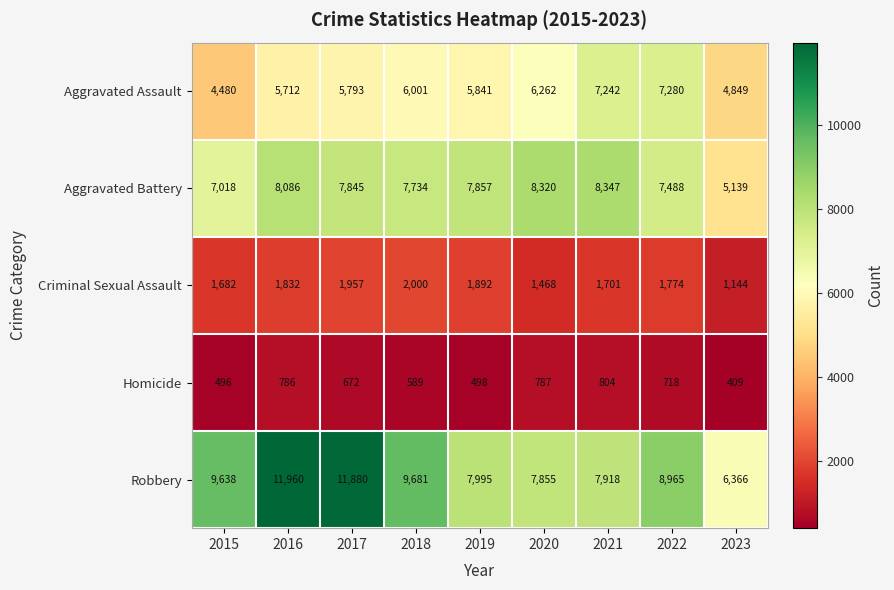

Rank the categories by Aggravated Assault value from lowest to highest.

2015, 2023, 2016, 2017, 2019, 2018, 2020, 2021, 2022